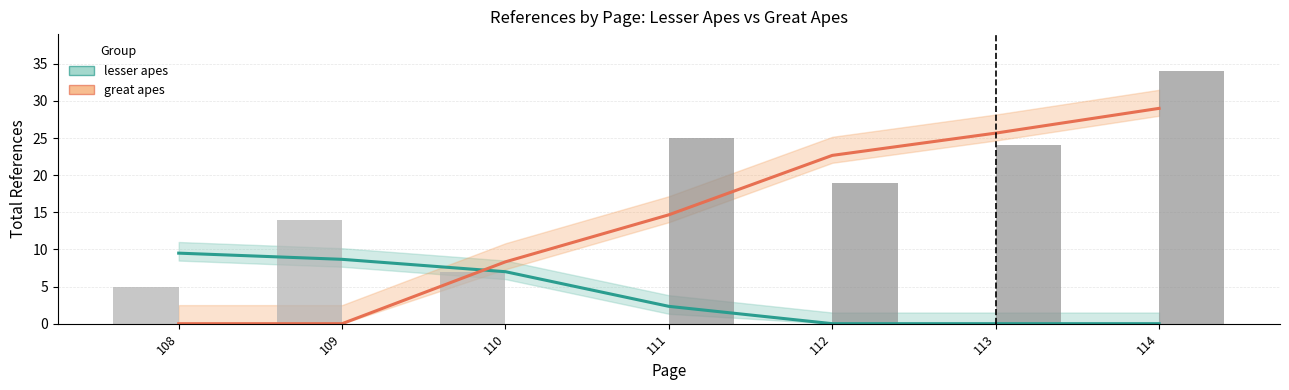

Are the bars horizontal?

No